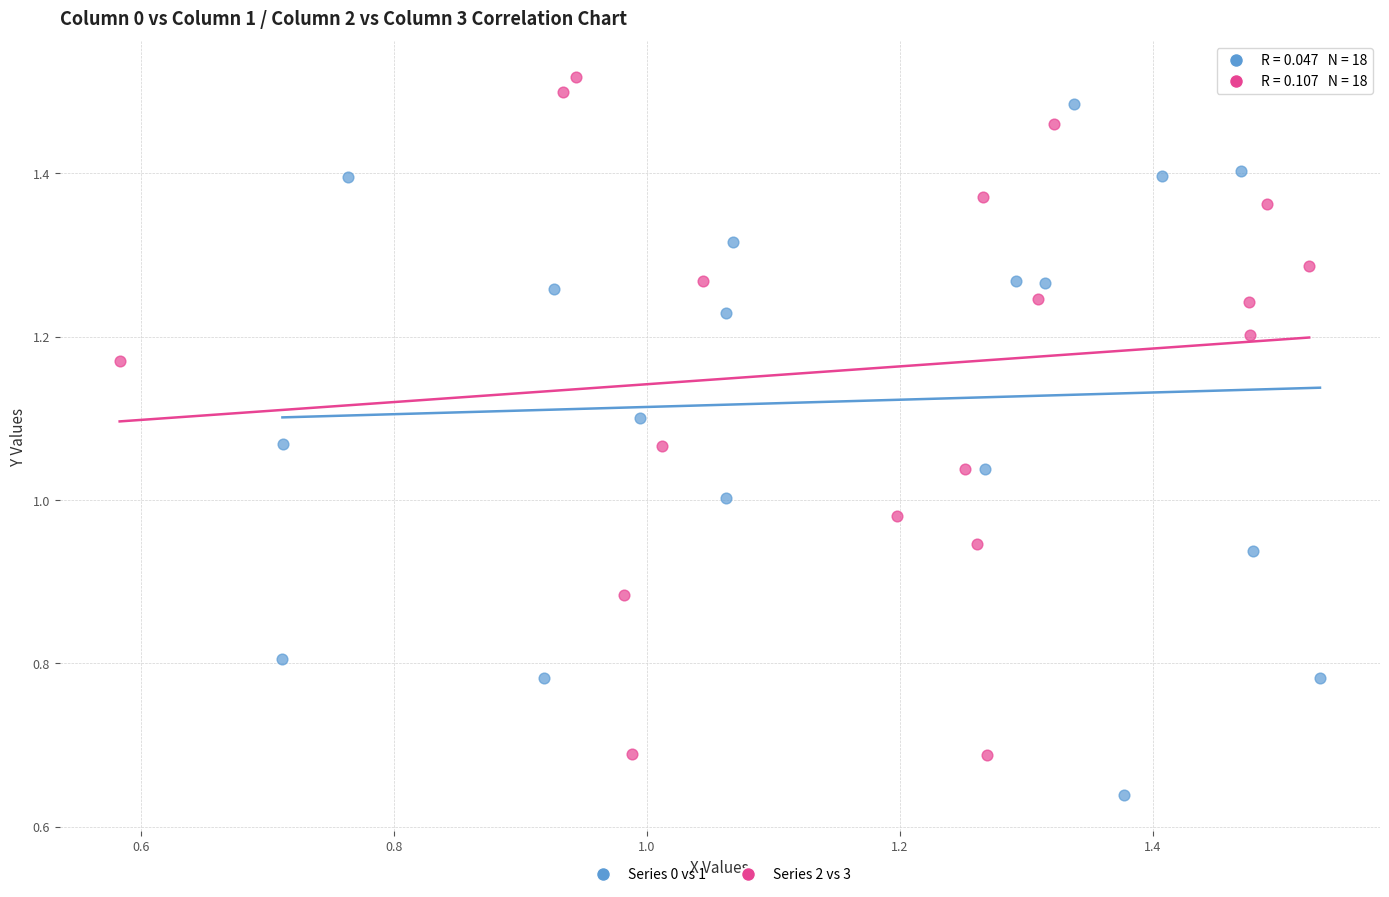

Which series reaches the minimum Y coordinate?

Series 0 vs 1